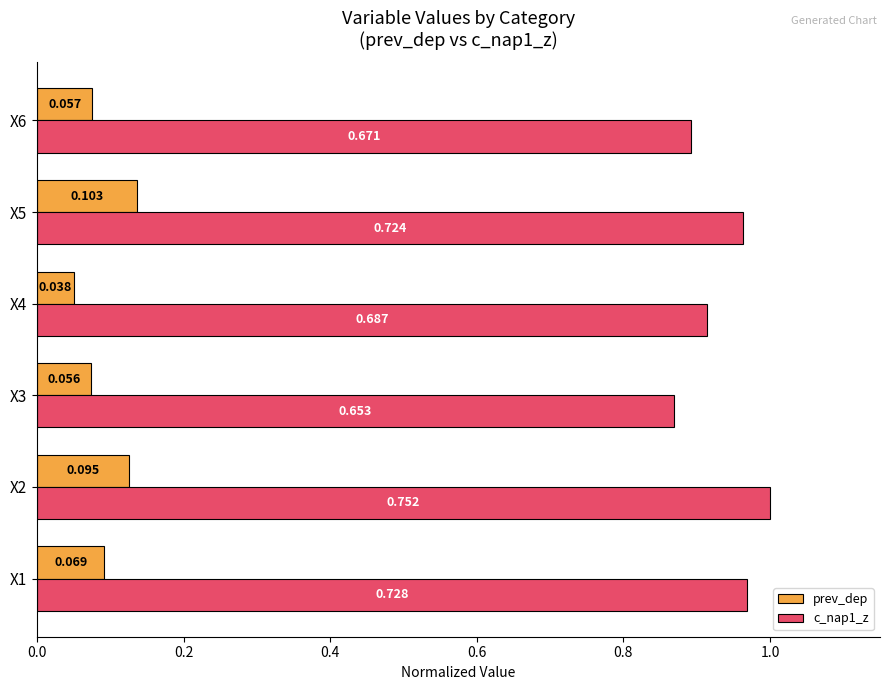

Which category has the lowest value across all series?

X4